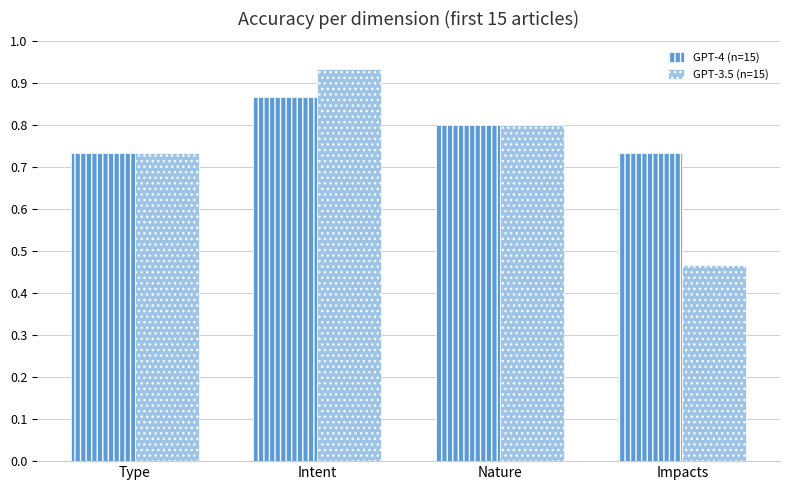

How many bars are there in total?

8